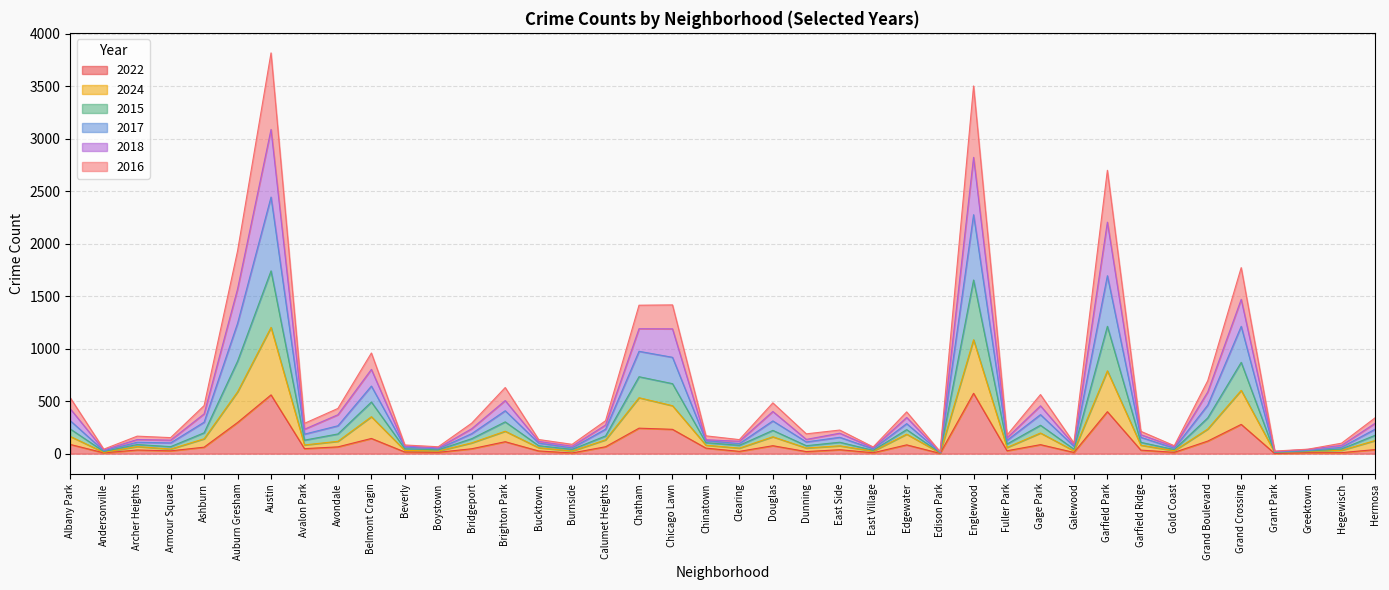

The value of 2016 at Calumet Heights is 53. True or false?

False